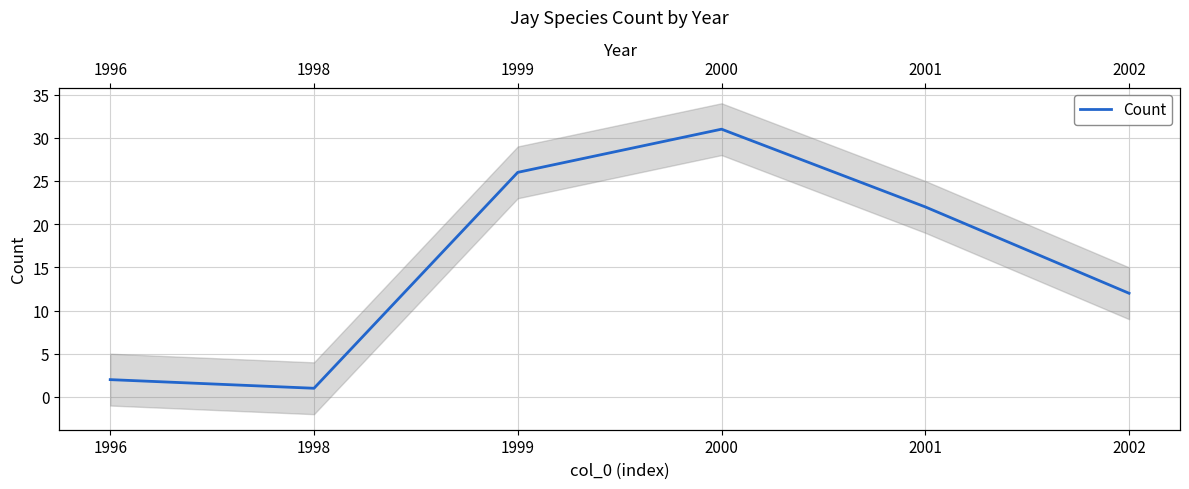

Is it true that the value at 2002 is 12?

True